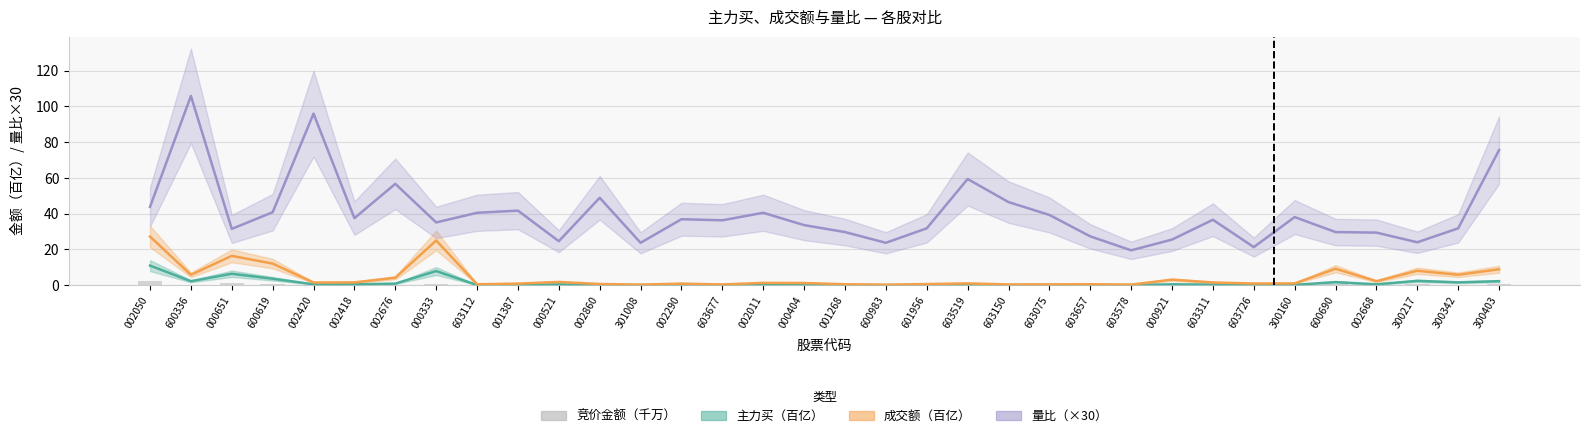

Is it true that 量比（×30） equals 25.9 at 002011?

False